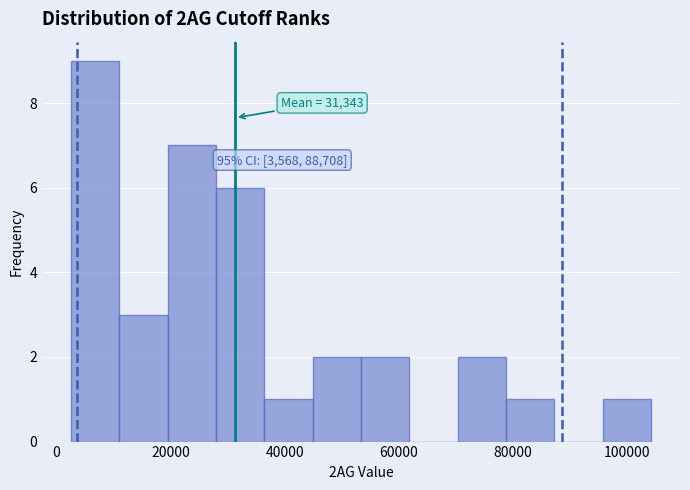

Which range on the x-axis has the tallest bar?

2000 to 12000